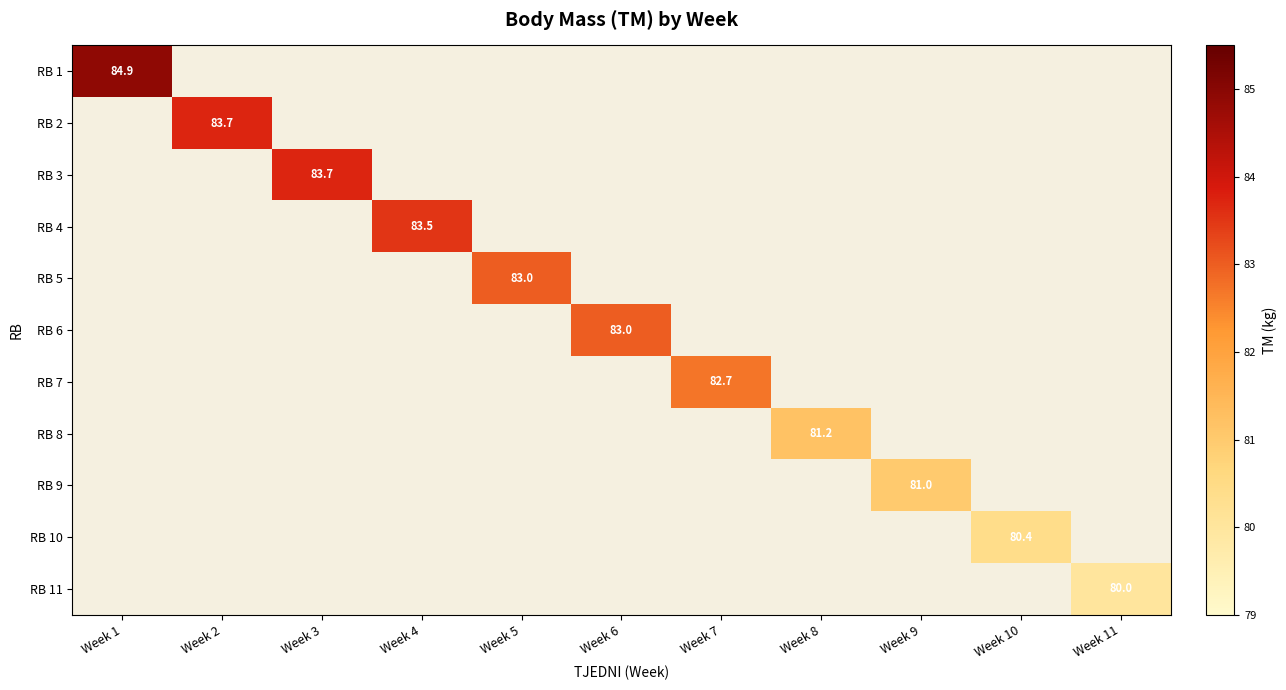

Is it true that RB 6 equals 83.0 at Week 6?

True